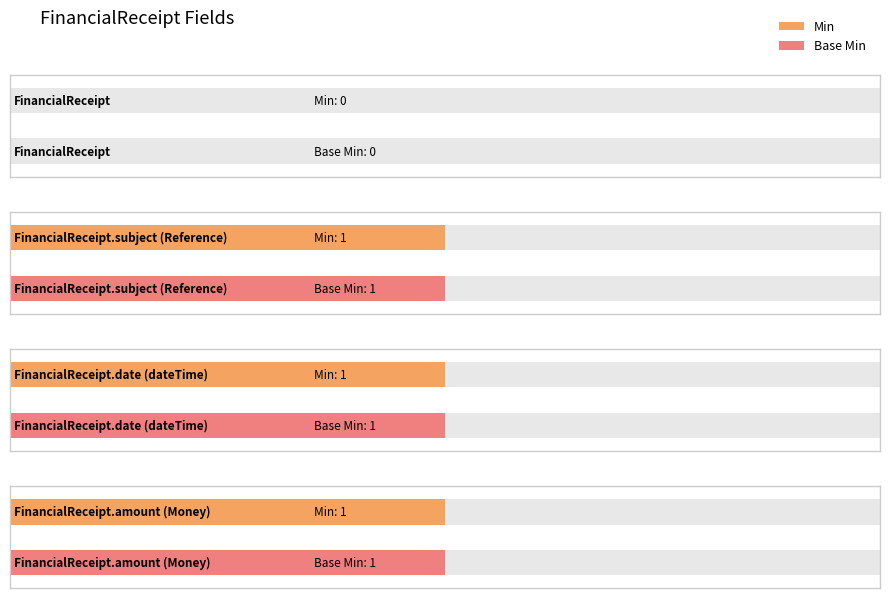

What is the total value across all series at FinancialReceipt.date?

2